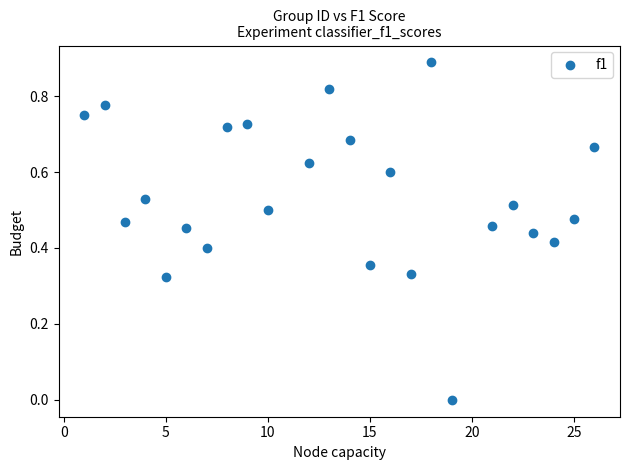

What is the range of X values (max minus min)?

25.0